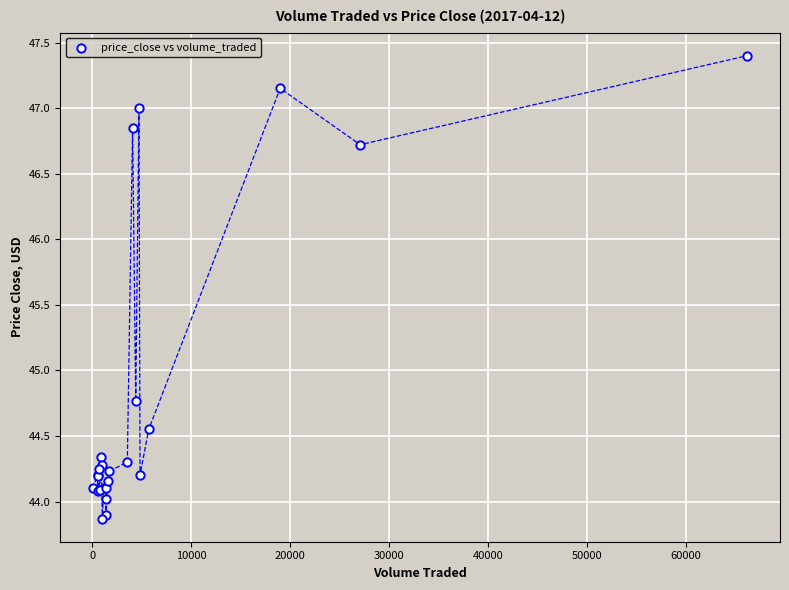

What Y value in the scatter plot is closest to 45?

44.8